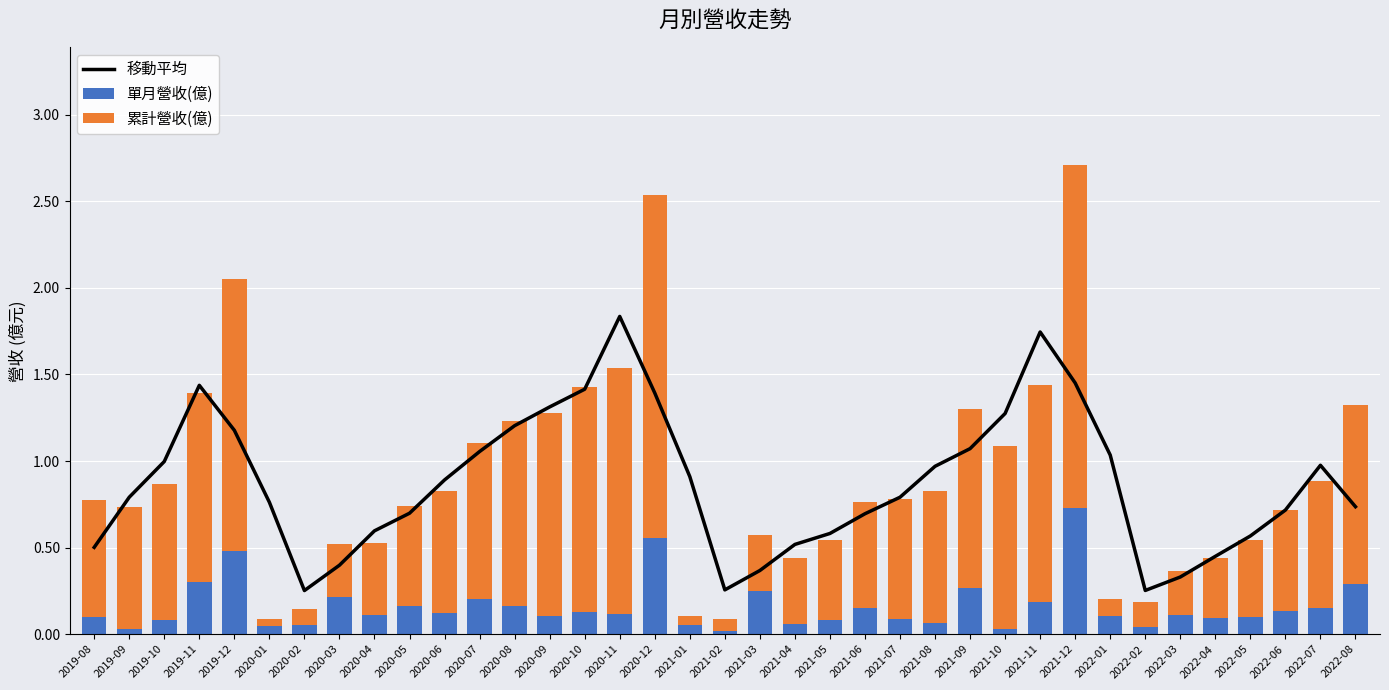

Which has a higher value, 2019-11 or 2022-07?

2019-11